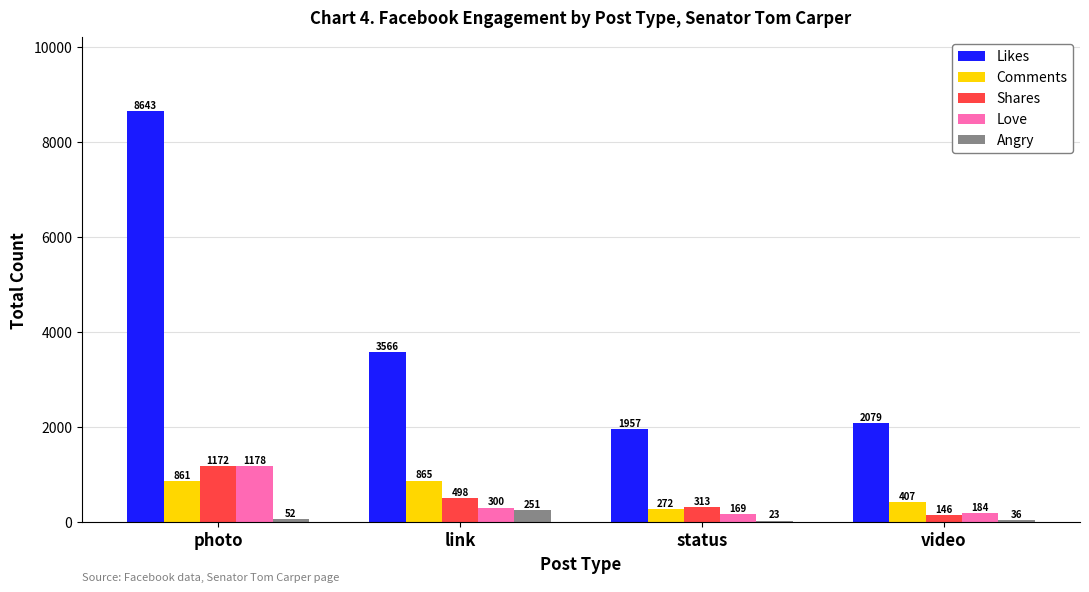

What is the highest value of the Shares series?

1172